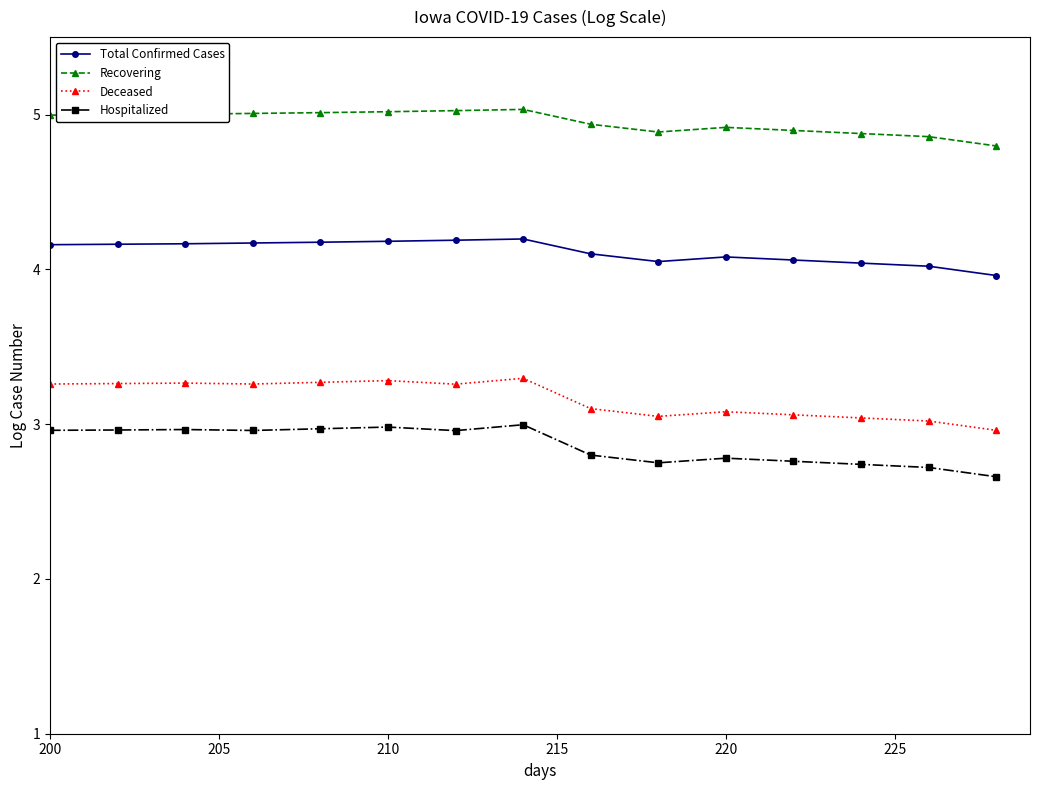

What is the lowest value of the Recovering series?

4.8